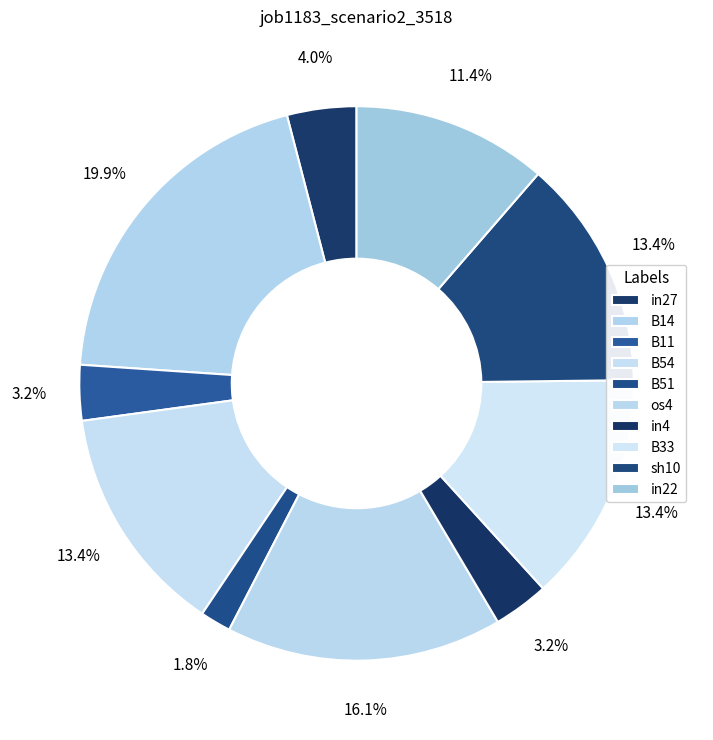

How many slices are in this pie chart?

10